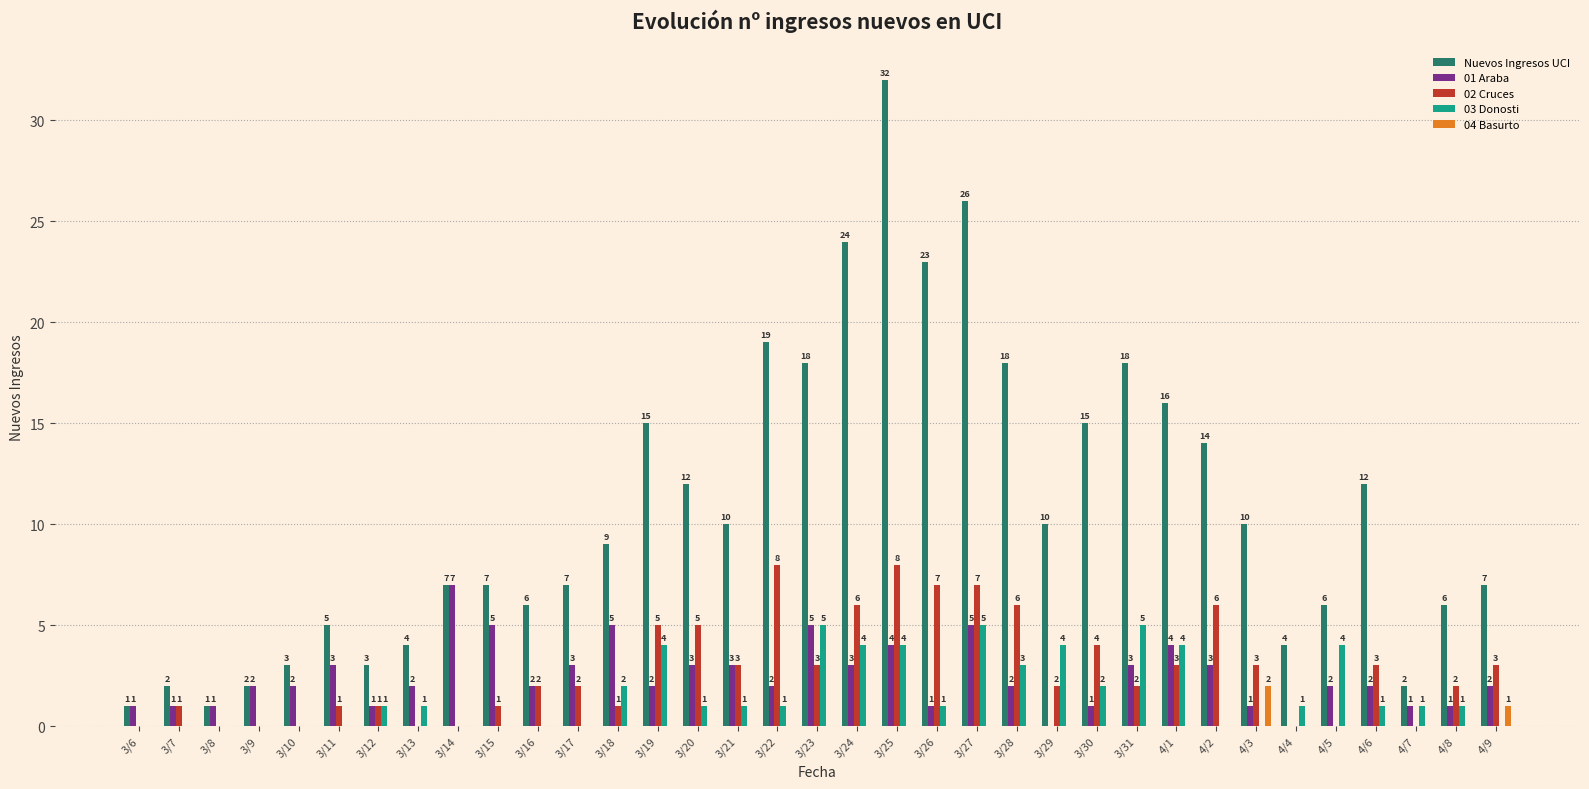

How many 03 Donosti values are between 0 and 4?

32